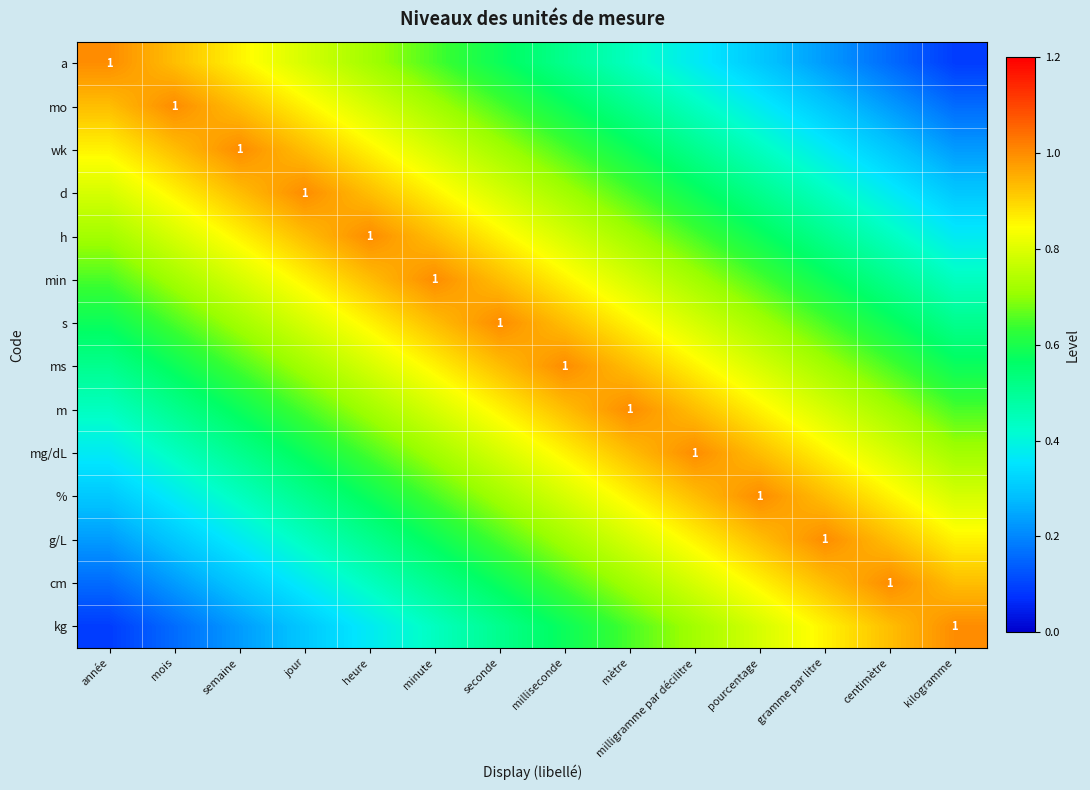

Between année and semaine, which is larger?

année